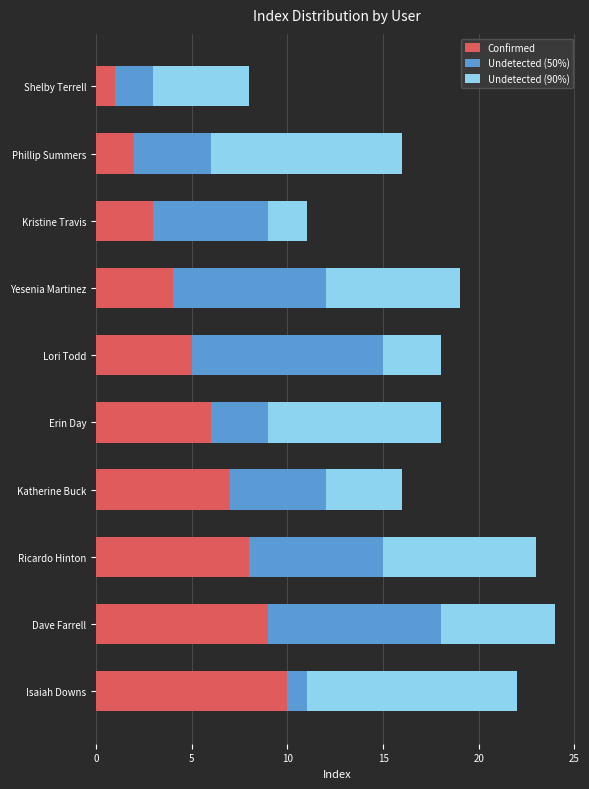

True or false: Confirmed has a value of 2 at Phillip Summers.

True